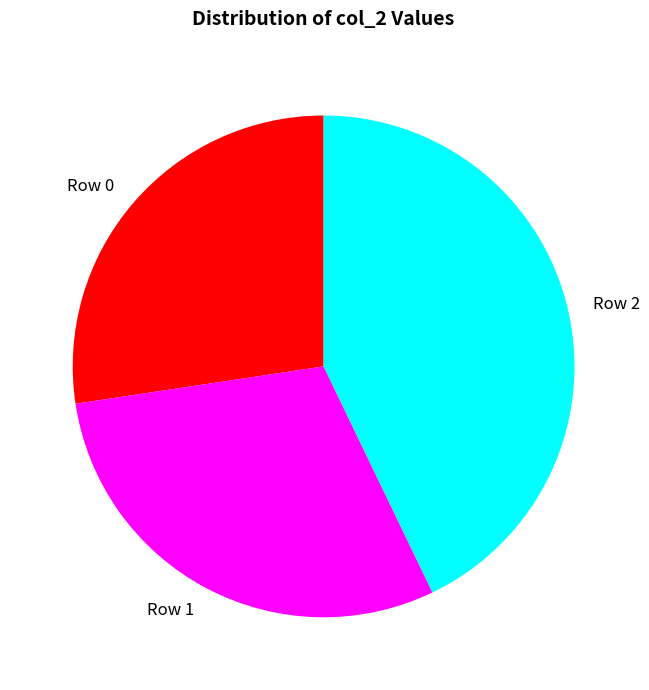

Is there a majority slice in this chart?

No